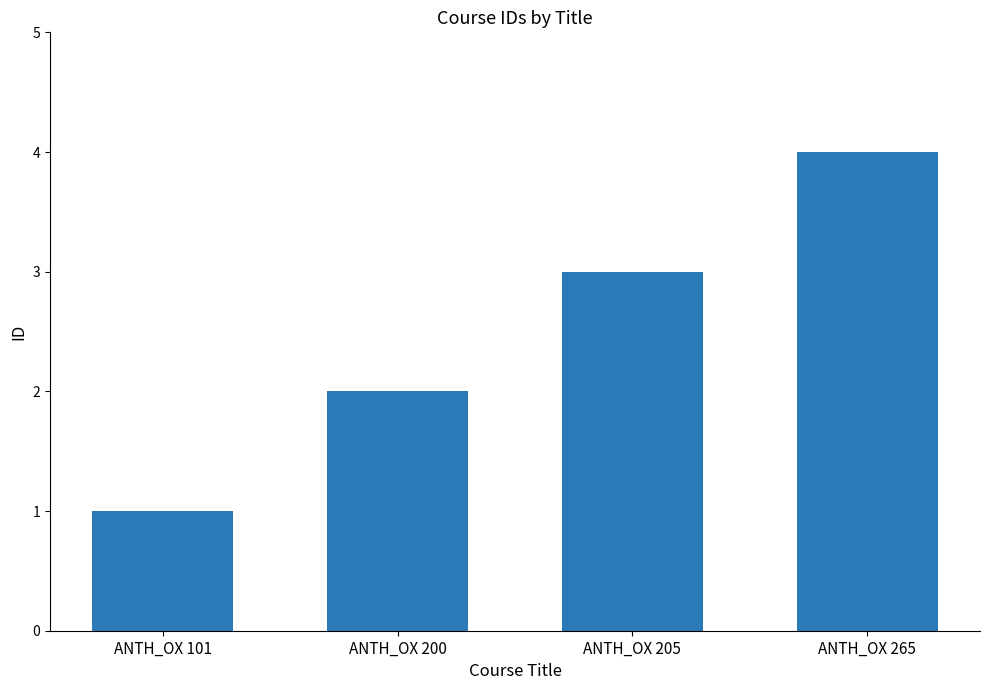

Reading right to left, what are all the values shown in this chart?

4	3	2	1